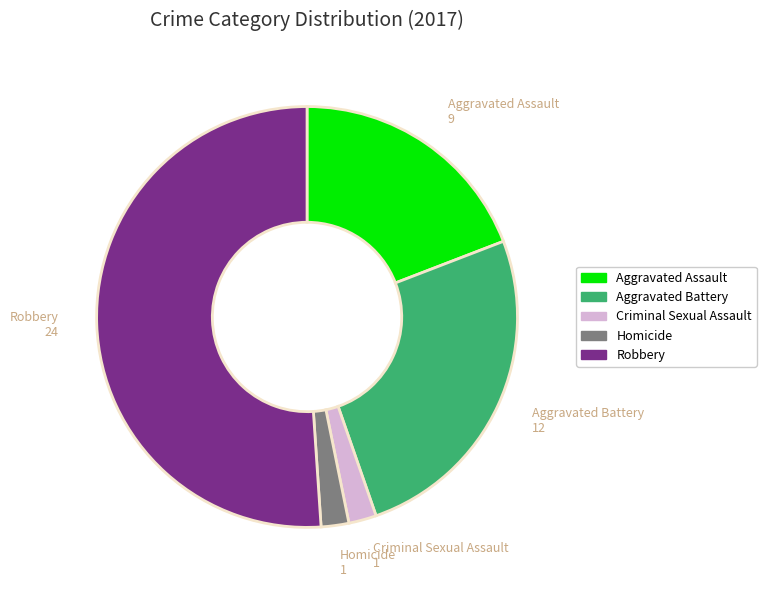

Do Homicide and Criminal Sexual Assault together represent more than half of the pie?

No